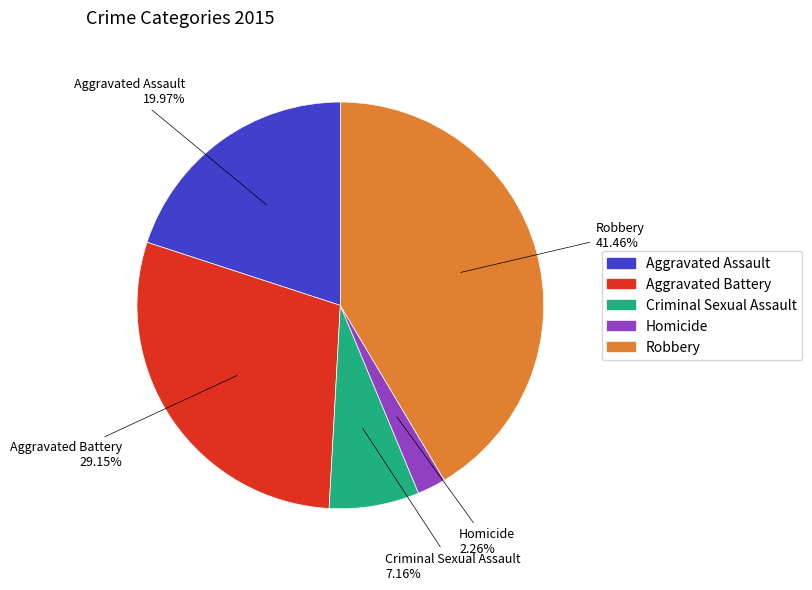

How many slices are in this pie chart?

5